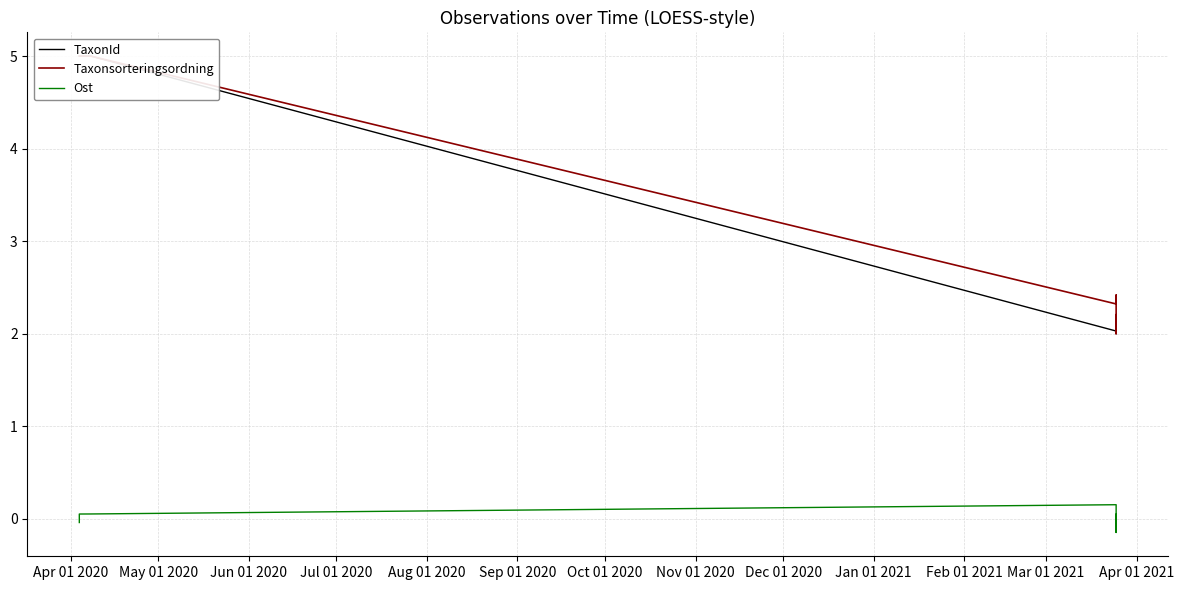

What is the difference between the maximum and minimum values in the TaxonId series?

3.0